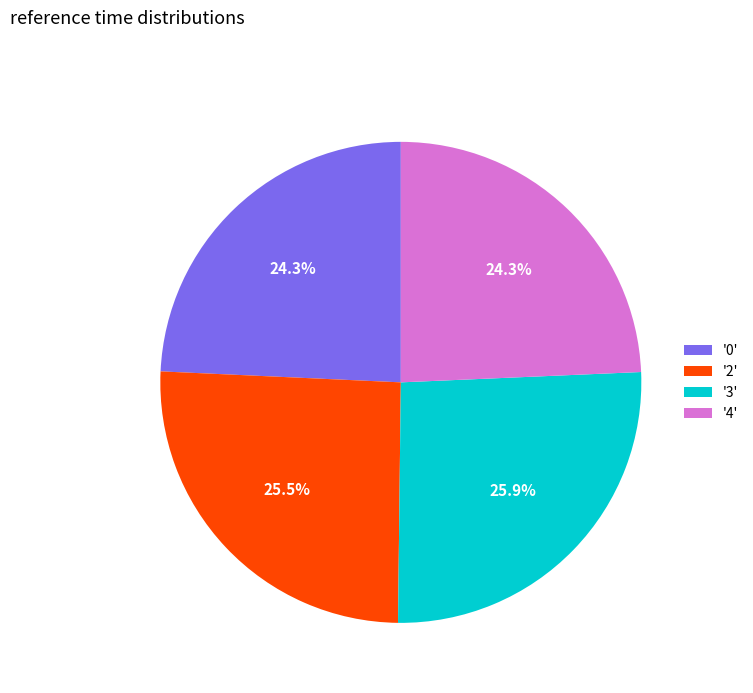

Between '0' and '2', which is larger?

'2'